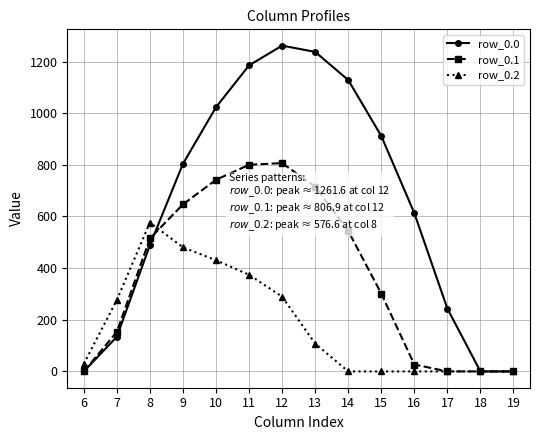

Is the value of row_0.0 at 16 greater than the value of row_0.2 at 12?

Yes